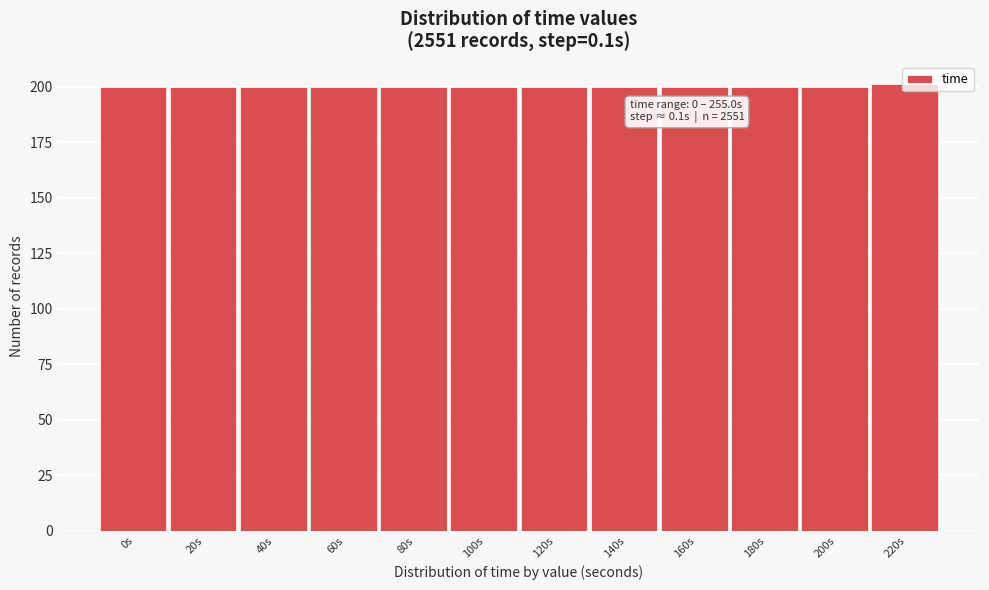

What is the ratio of the value at 220s to the value at 100s?

1.0